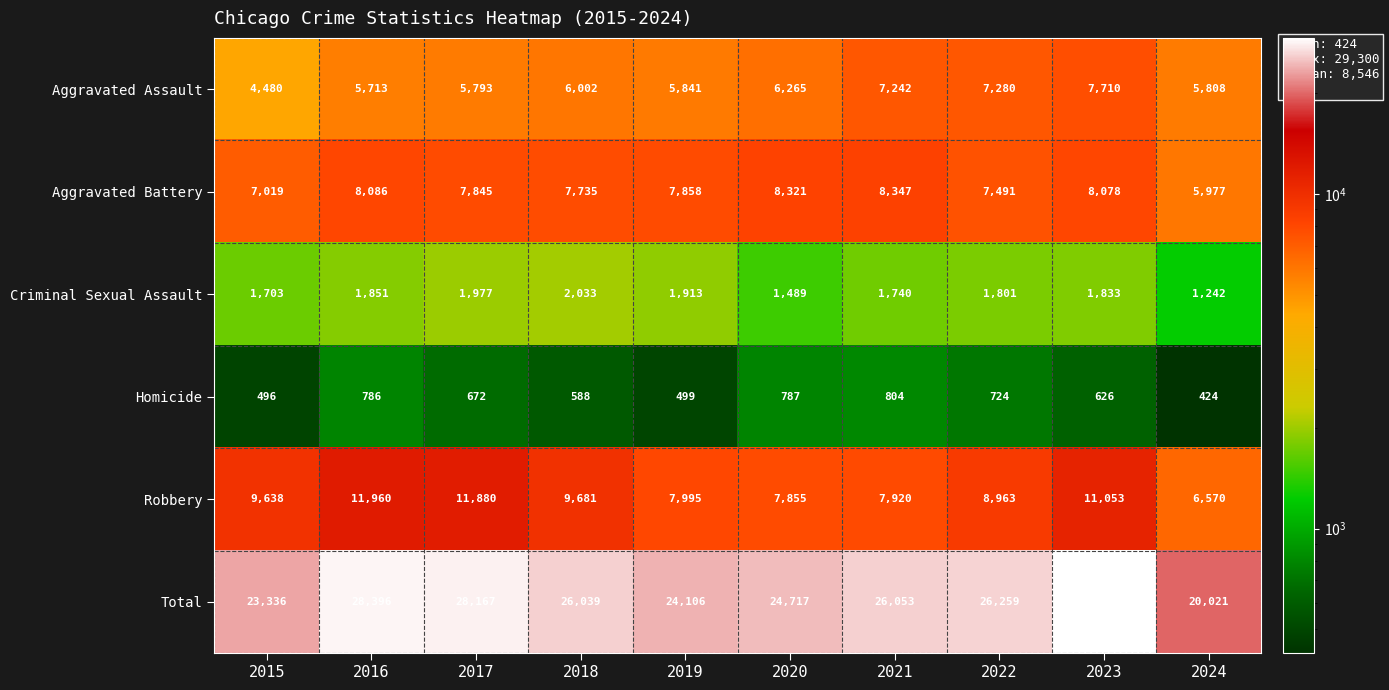

What is the total value across all series at 2021?

52106